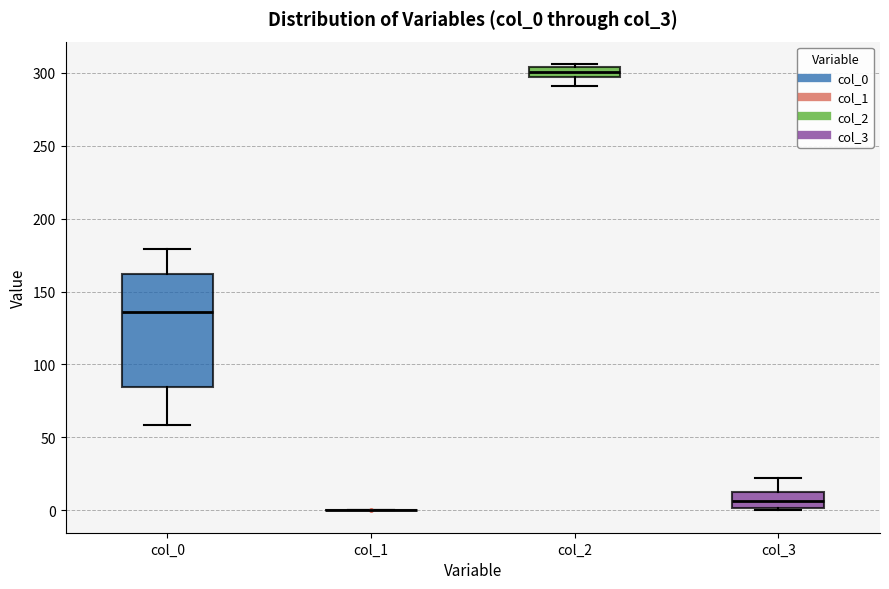

Which box is the tallest, from its lower edge to its upper edge?

col_0